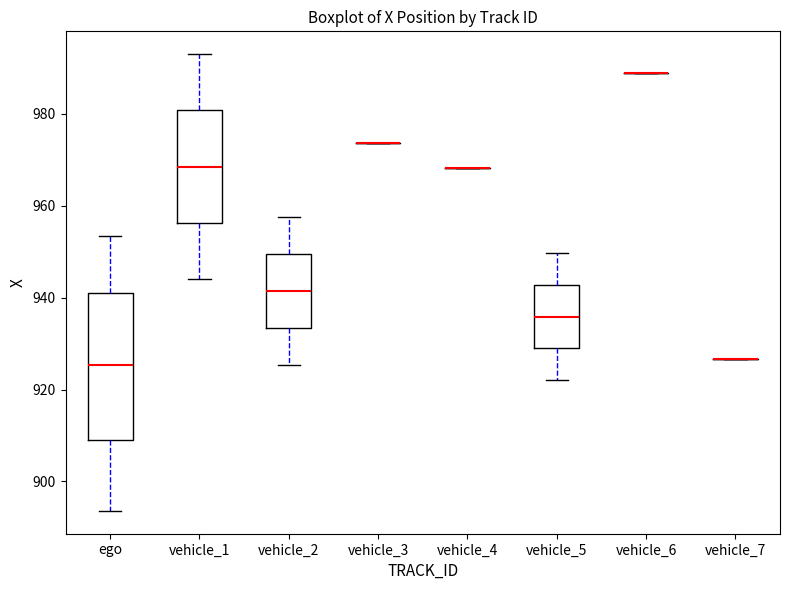

Comparing the boxes themselves (not the whiskers), which one is the tallest?

ego